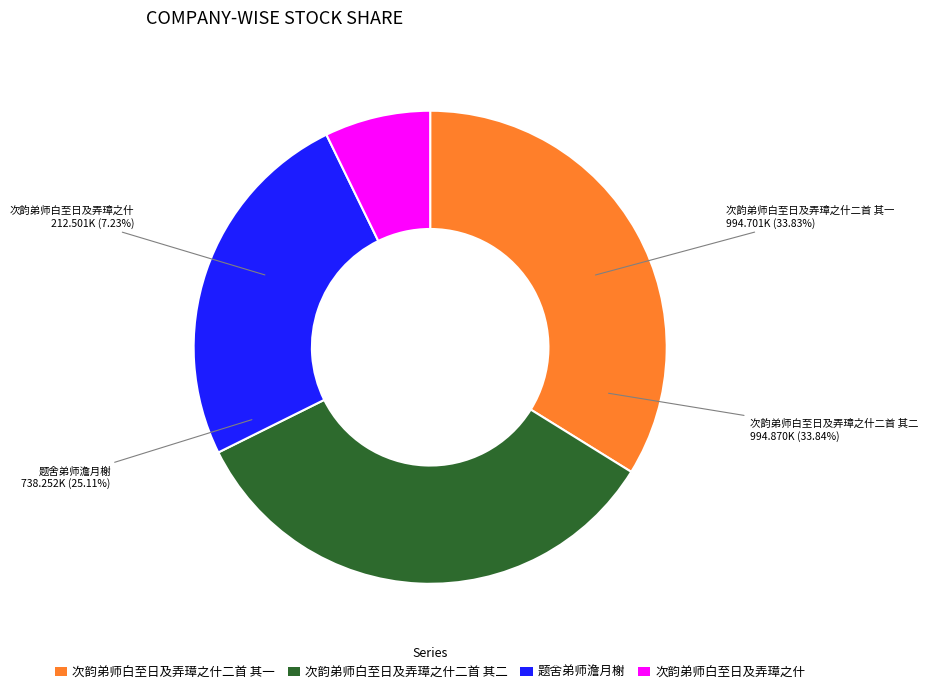

Rank the categories by value from lowest to highest.

次韵弟师白至日及弄璋之什, 题舍弟师澹月榭, 次韵弟师白至日及弄璋之什二首 其一, 次韵弟师白至日及弄璋之什二首 其二